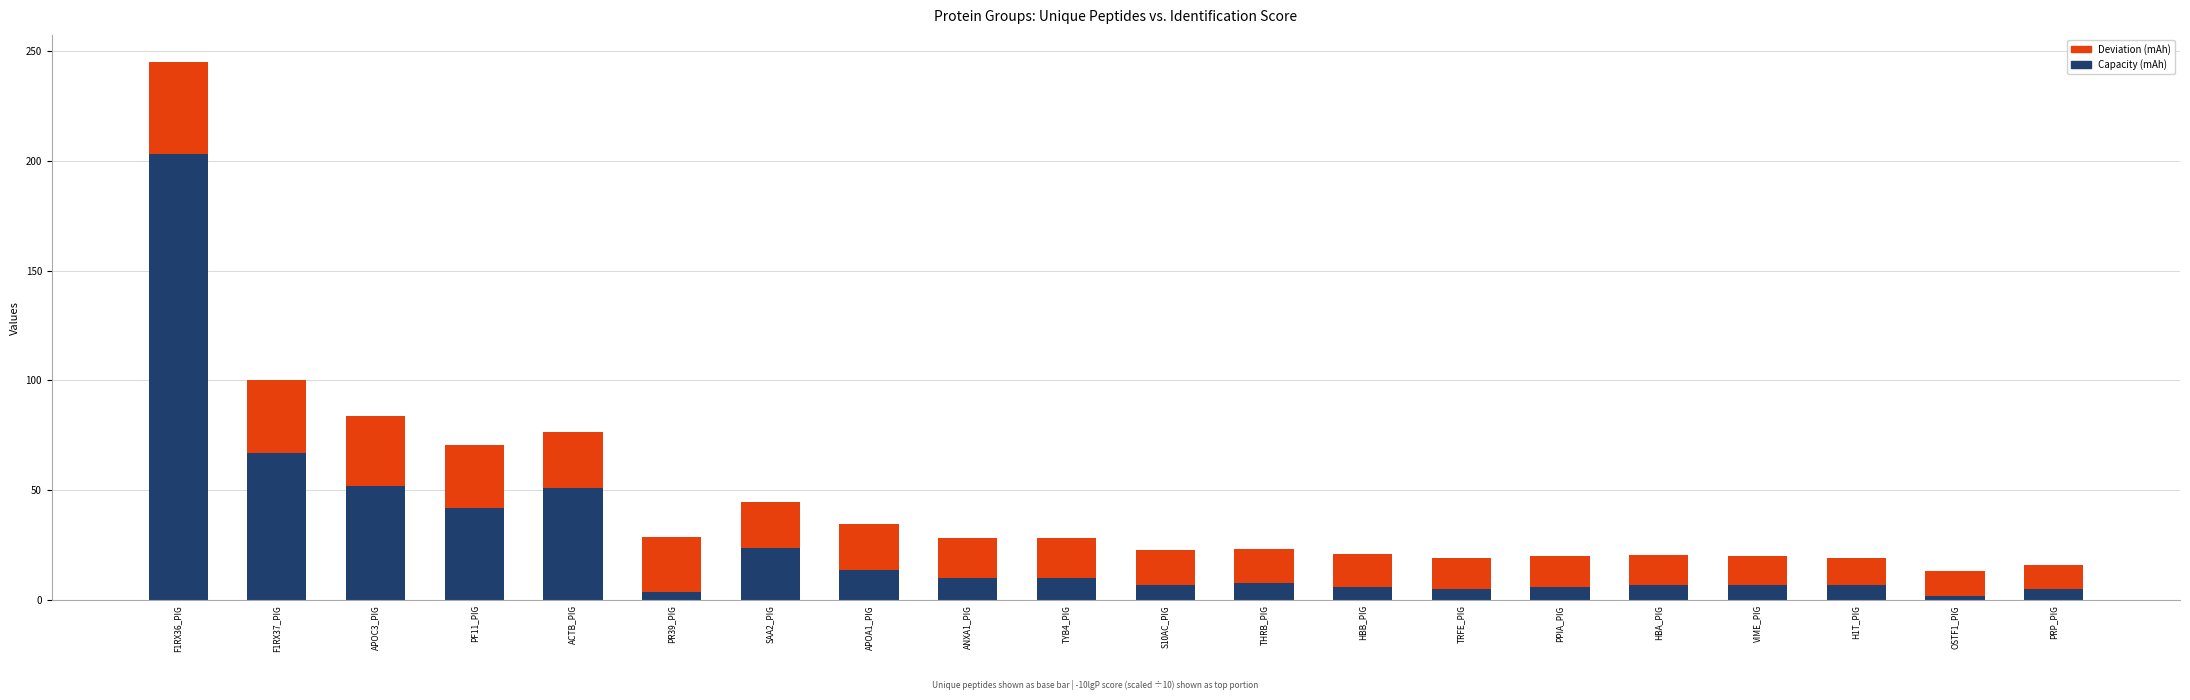

Does the chart contain stacked bars?

Yes